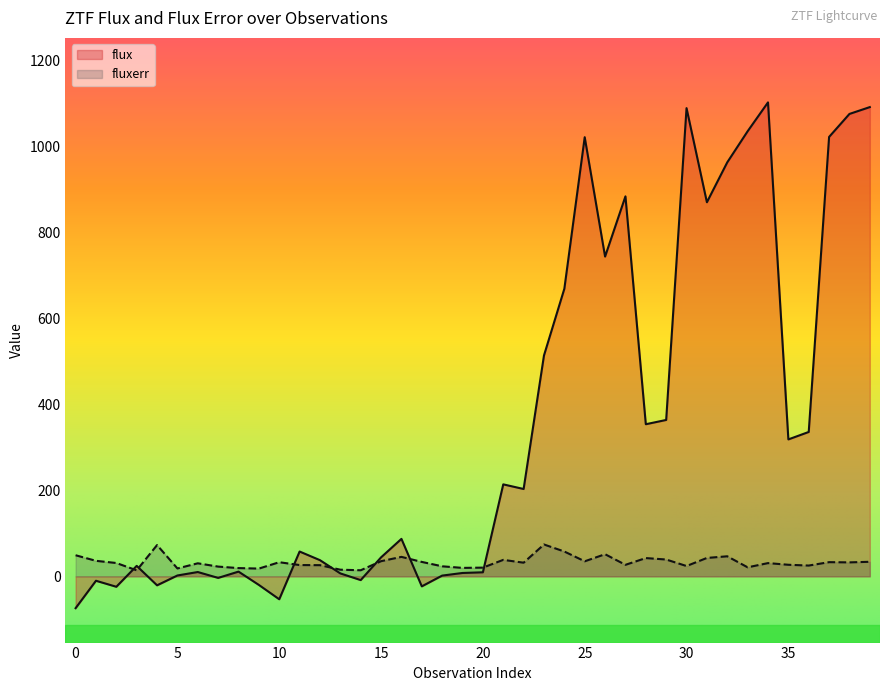

The fluxerr series shows 36.2 at 1. True or false?

True